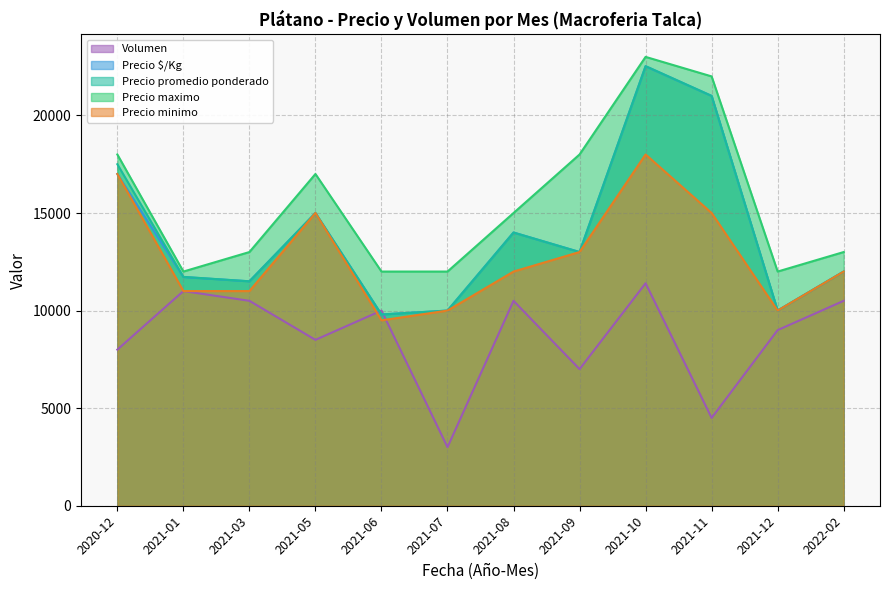

What is the highest value of the Precio $/Kg series?

22520